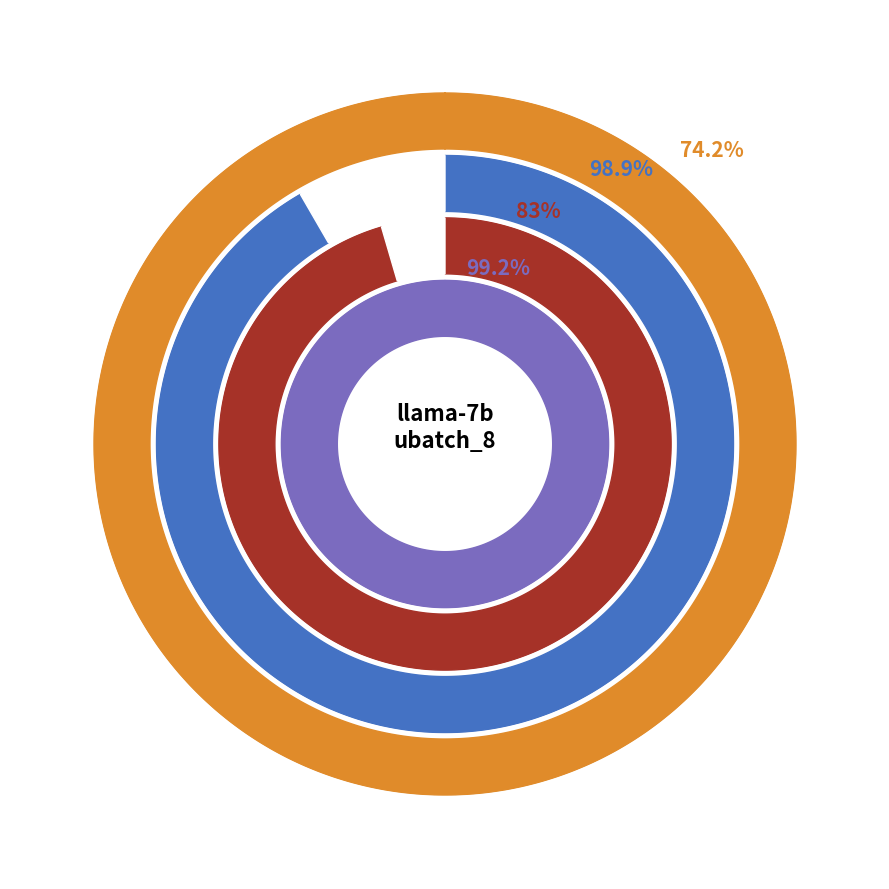

The RMSNorm1 slice represents 5% of the pie. True or false?

False